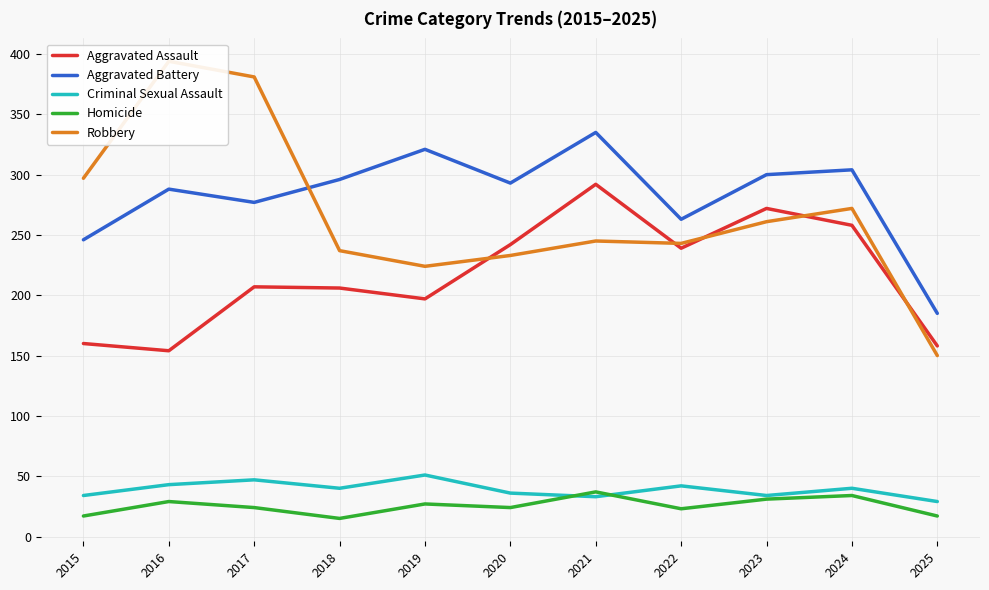

Which series has the widest spread of values?

Robbery